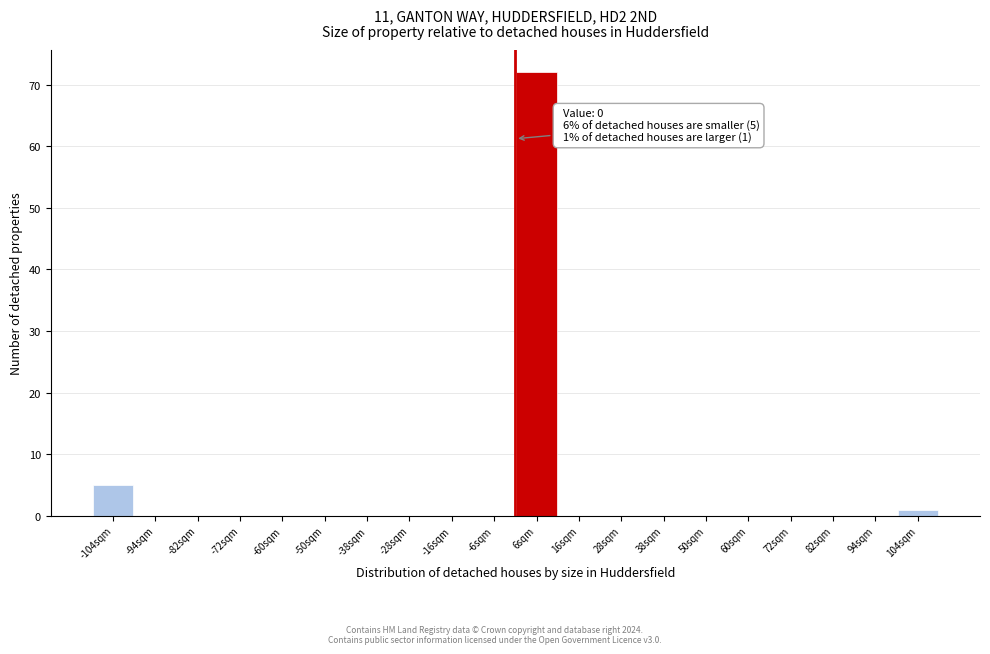

Over which range of the x-axis is the bar tallest?

0 to 11